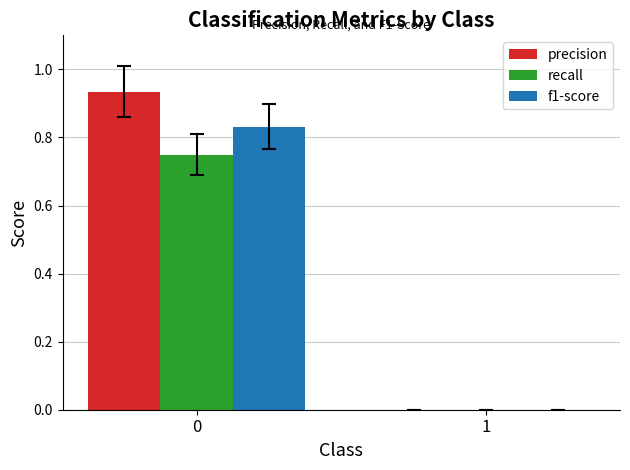

The value of precision at 0 is 0.3. True or false?

False